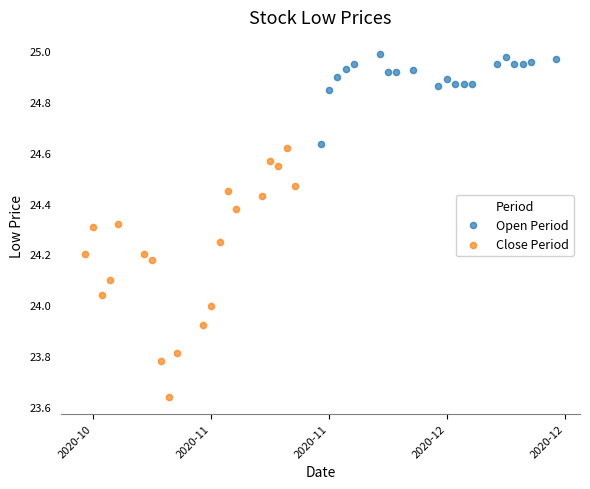

Which series contains the highest Y value?

Open Period